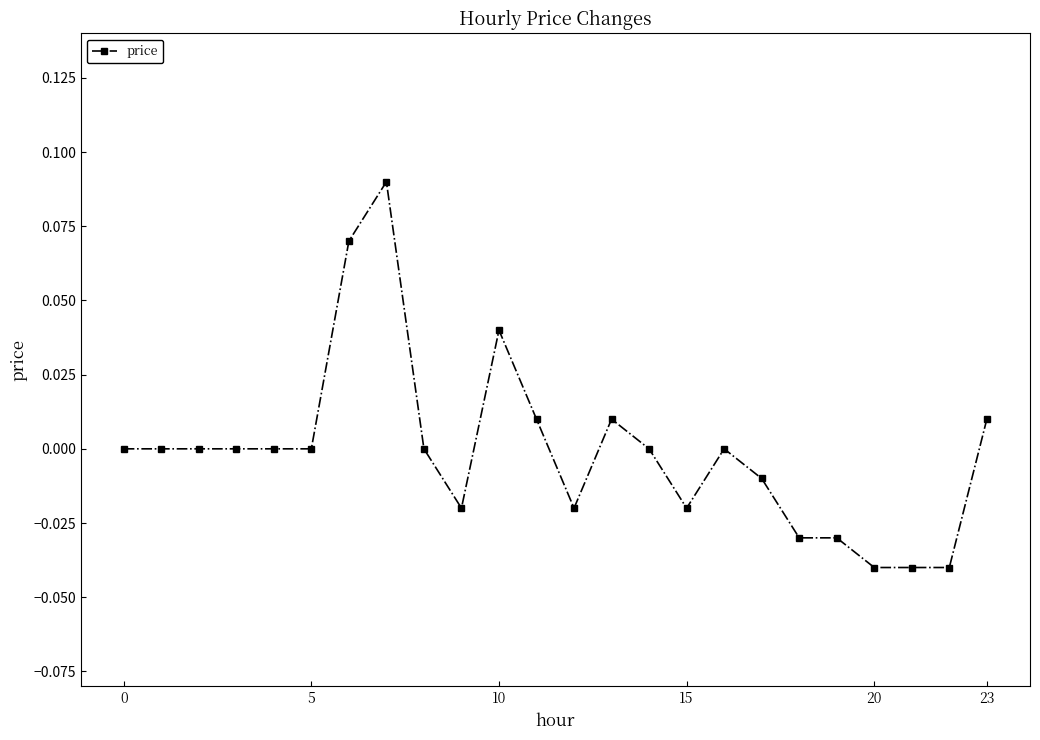

True or false: the data has more than 0 interior local peaks.

True